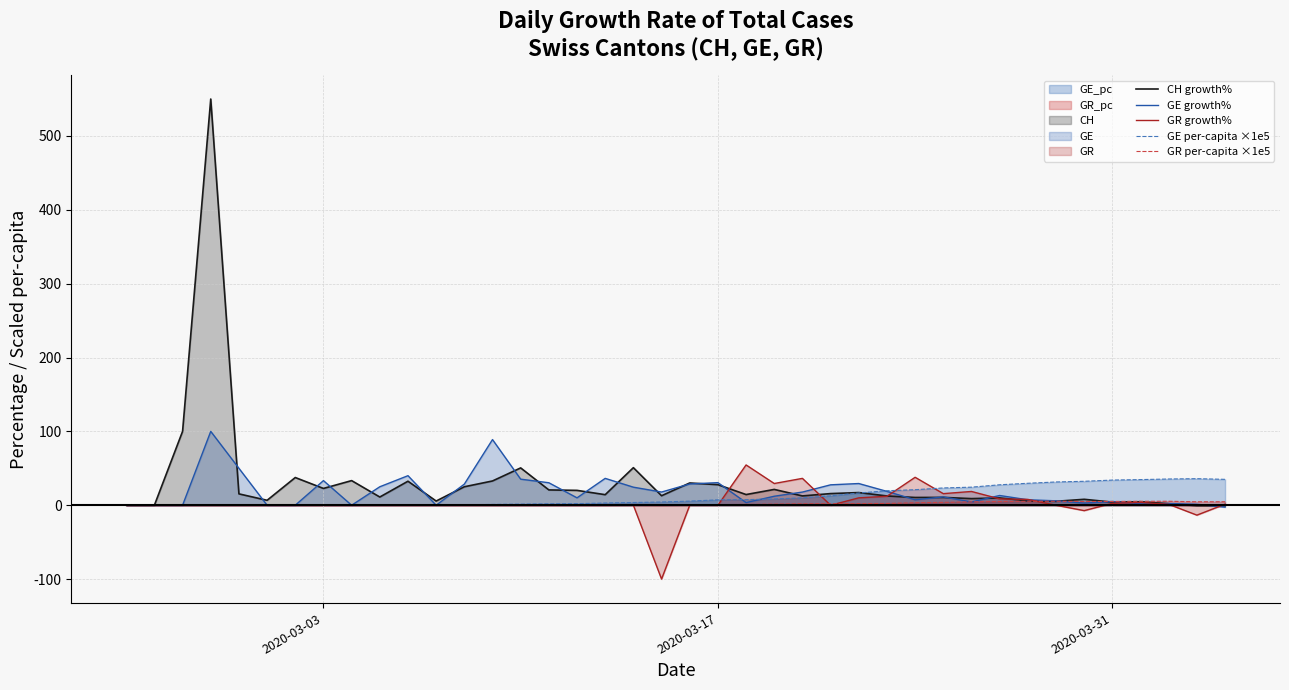

What is the highest value of the CH growth% series?

550.0